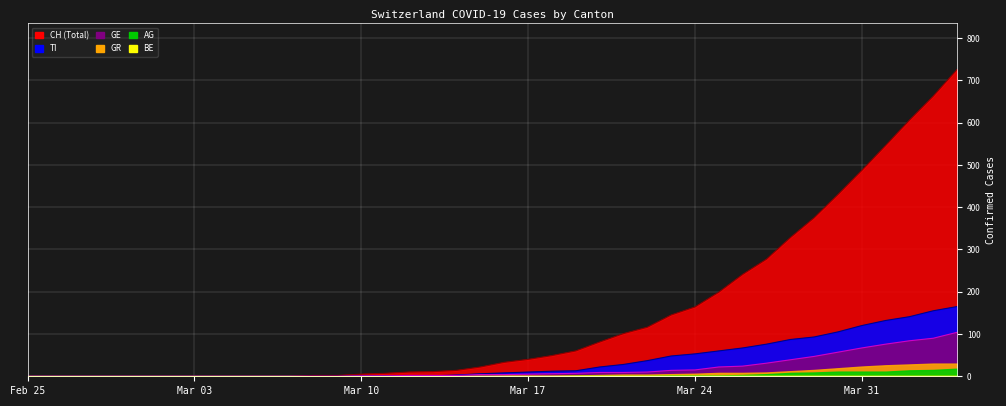

At which label is GE closest to 52?

2020-03-29